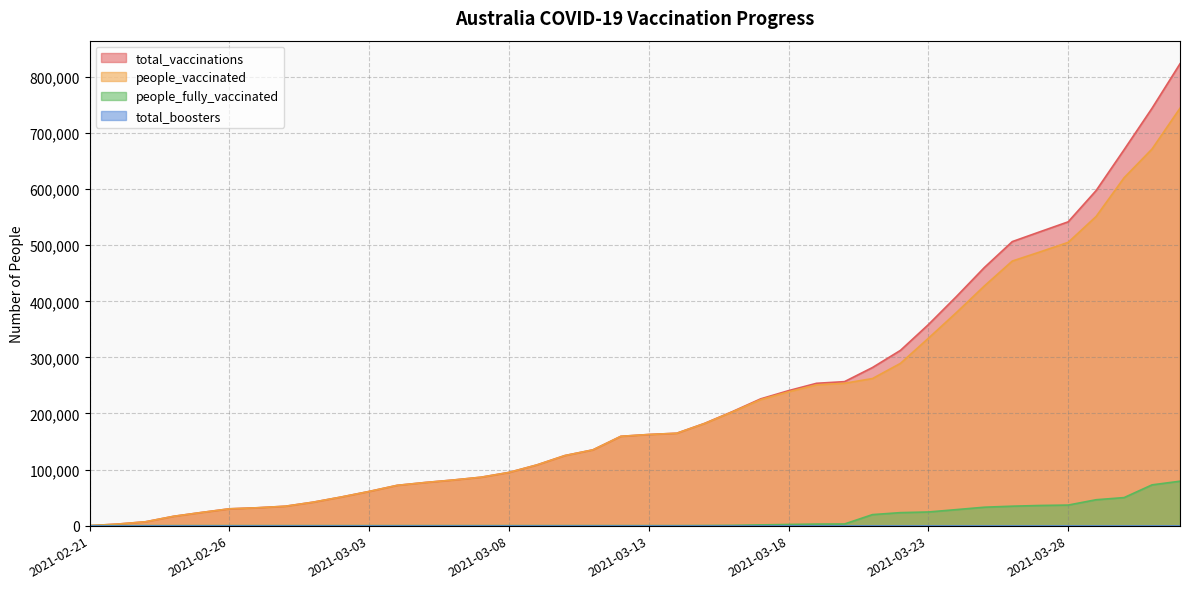

What is the maximum value shown in the chart?

823613